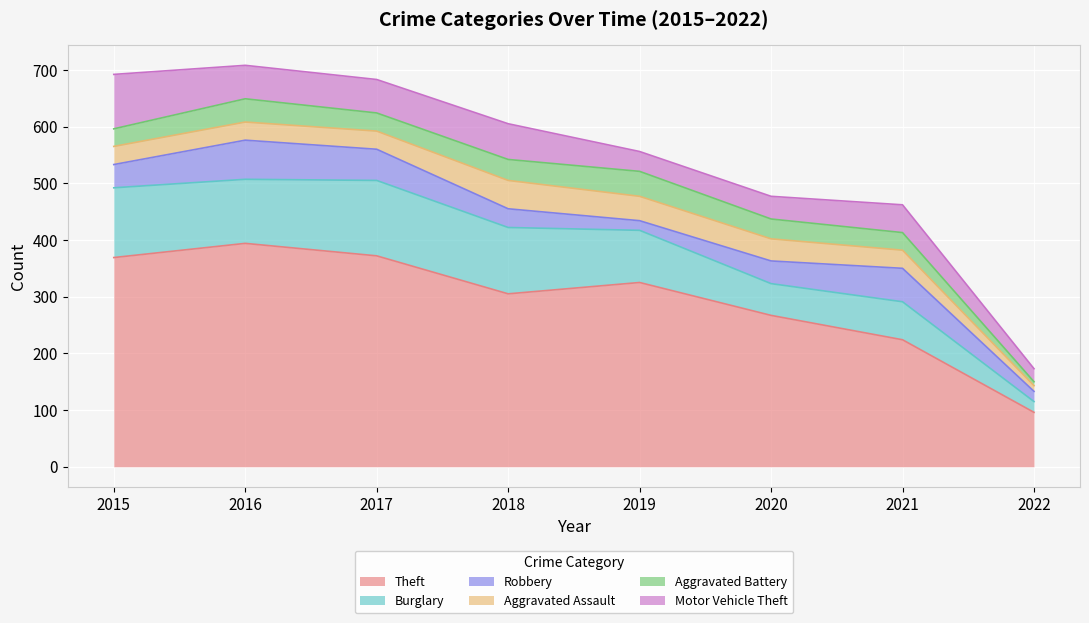

How many values in the Motor Vehicle Theft series are below 59?

4